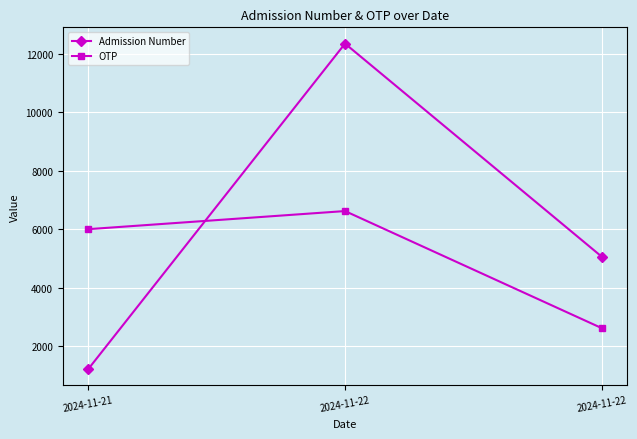

Is the value of OTP at 2024-11-22 greater than the value of Admission Number at 2024-11-22?

No